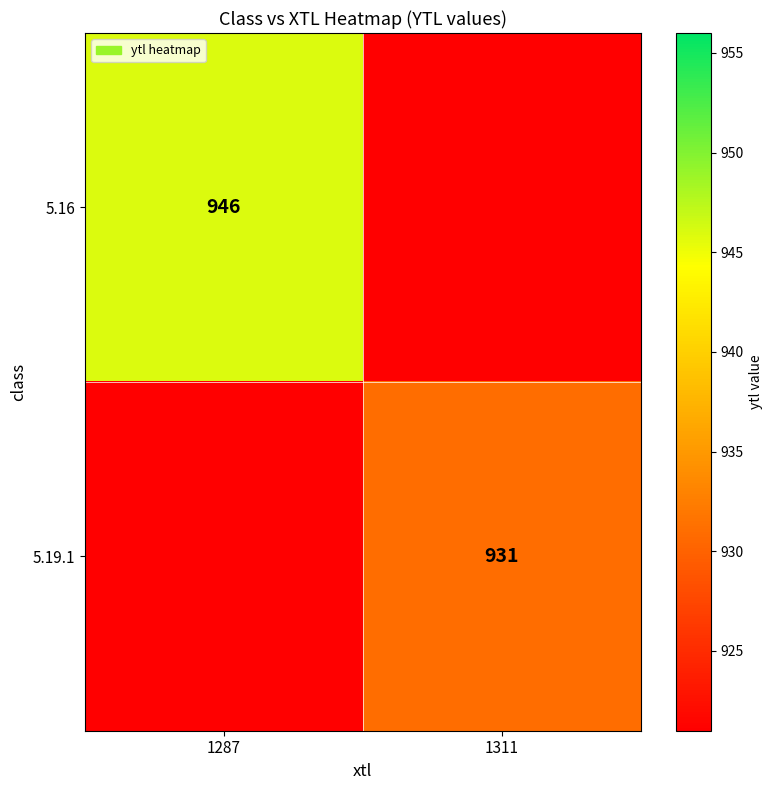

Is it true that 5.16 equals 250 at 1287?

False